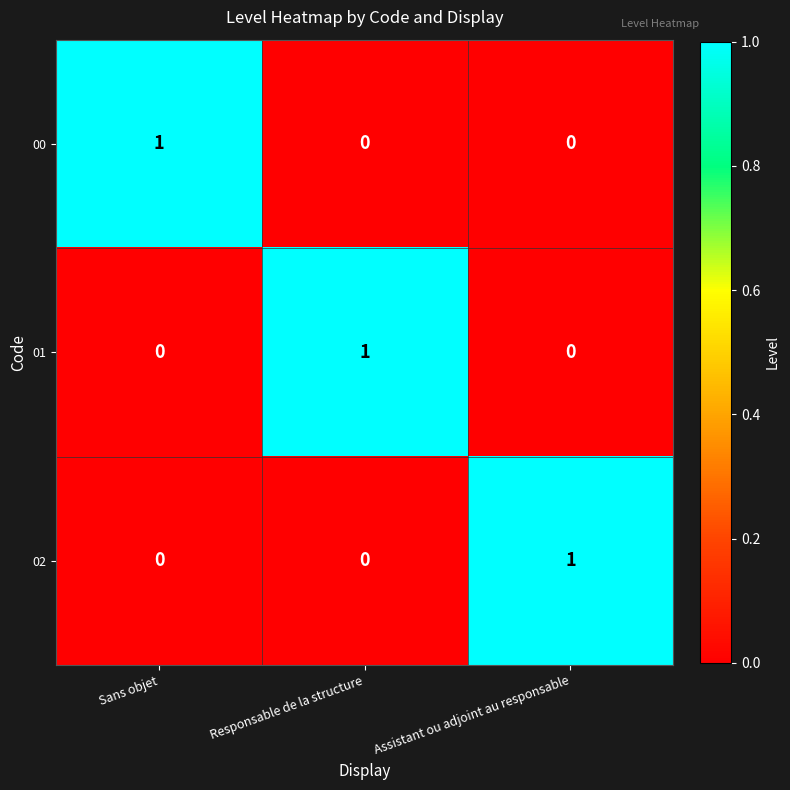

Reading left to right, list all the values displayed in this chart.

00: 1	0	0
01: 0	1	0
02: 0	0	1